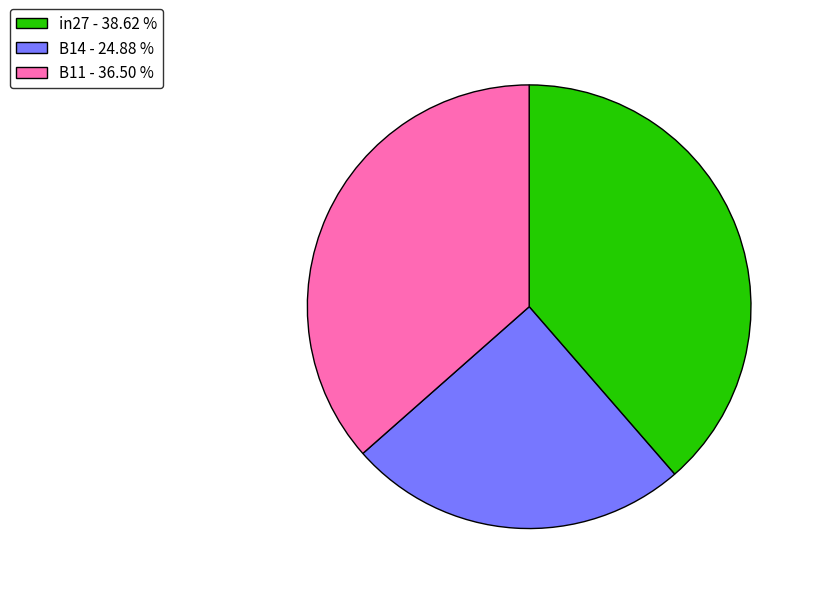

Do B14 and B11 together represent more than half of the pie?

Yes